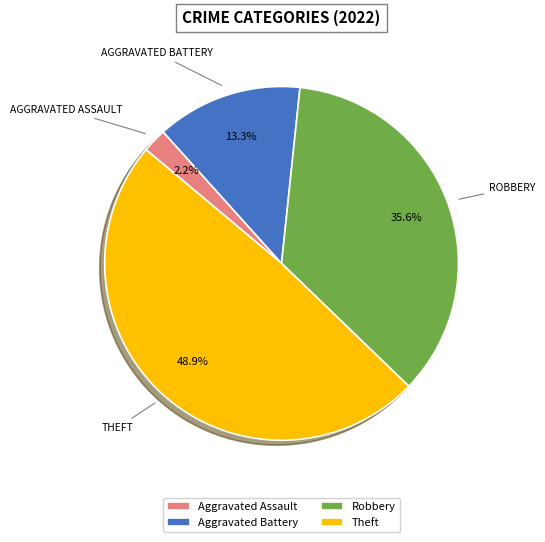

What portion of the pie excludes Aggravated Assault?

97.8%